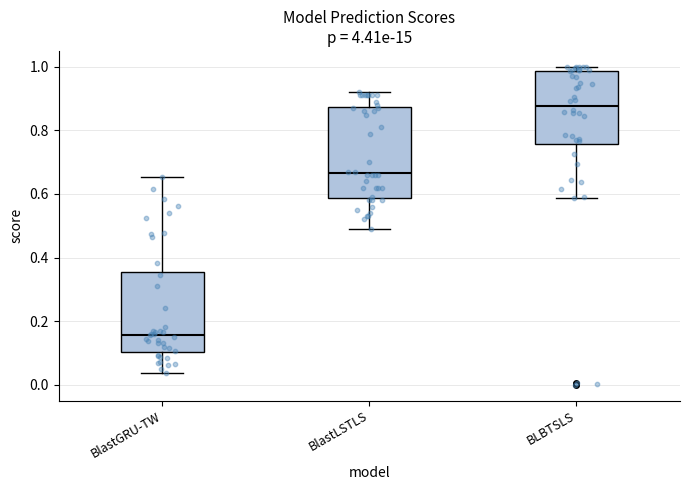

Which box's median line is the lowest?

BlastGRU-TW